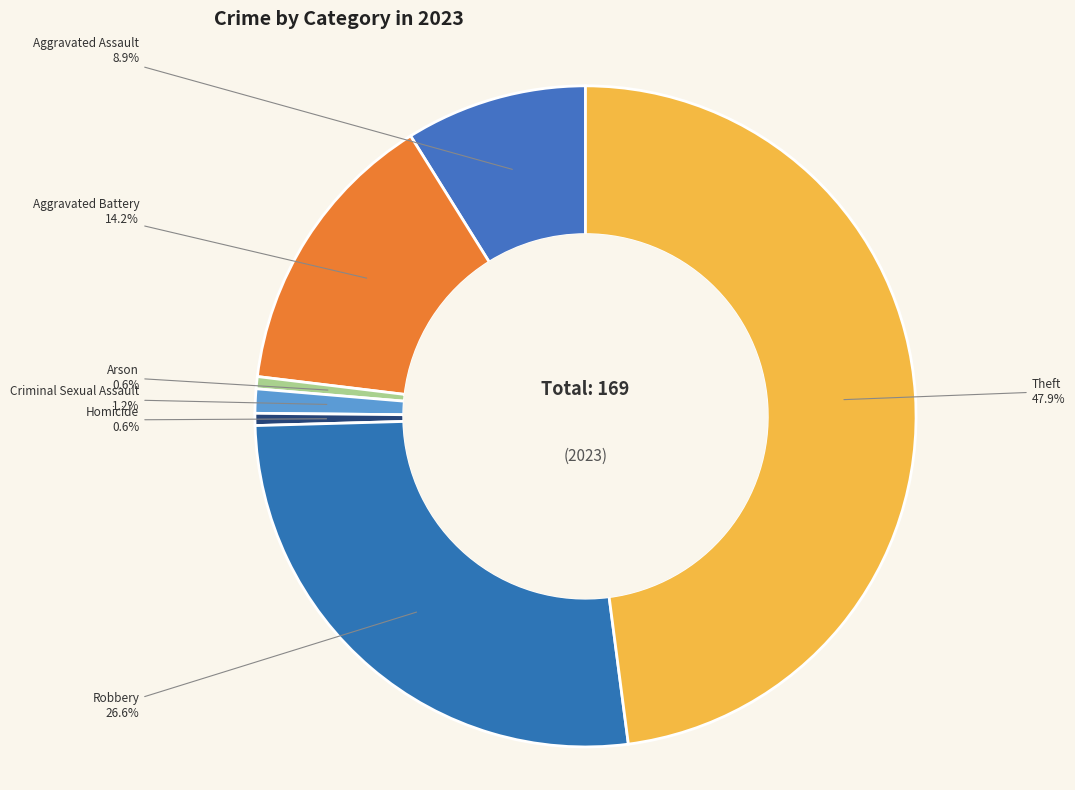

Does Criminal Sexual Assault represent more than half of the total?

No